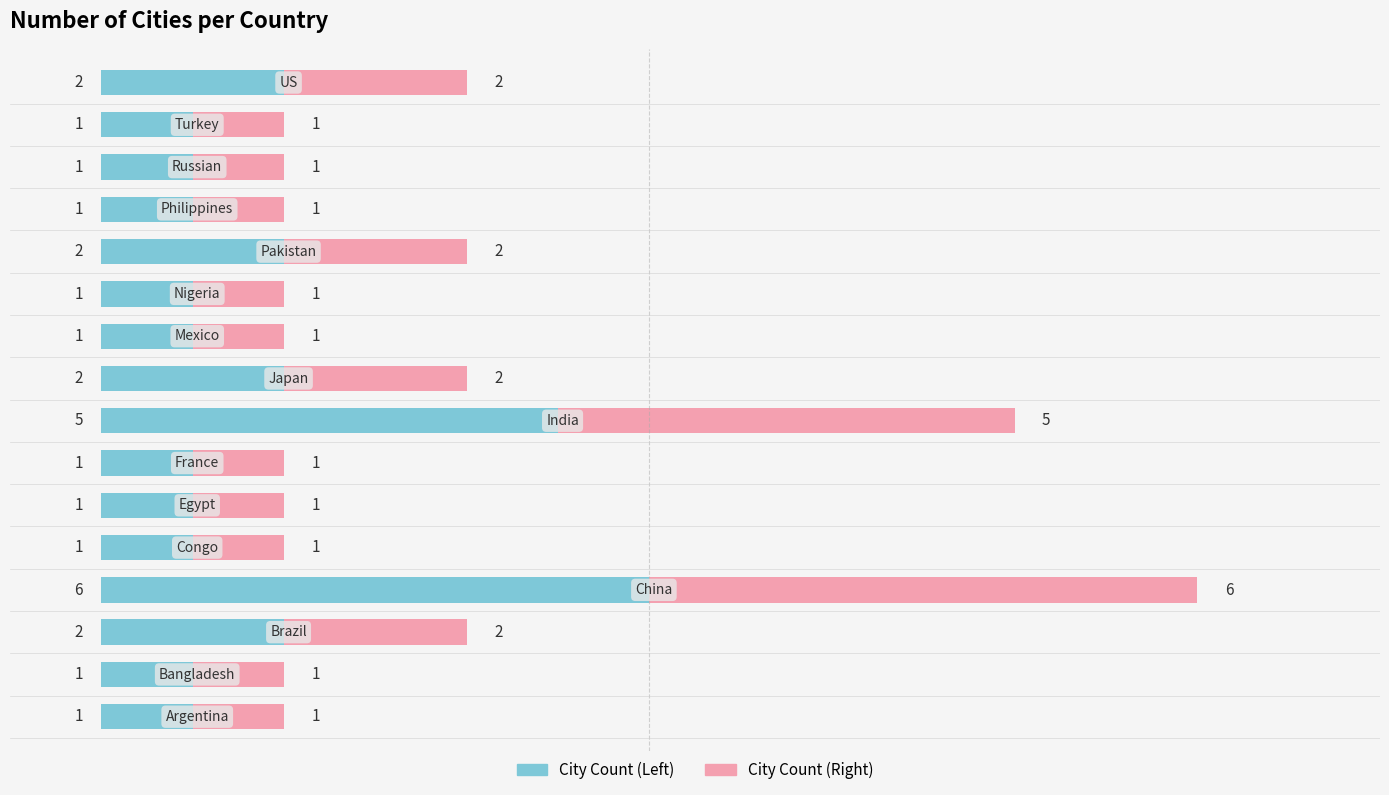

What is the difference between the maximum and minimum values in the City Count (Left) series?

5